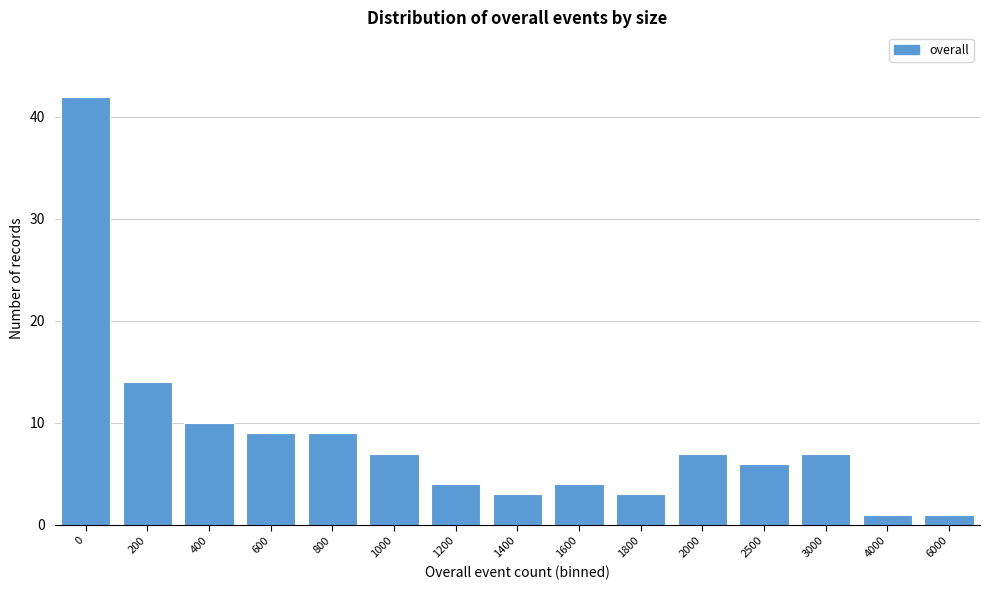

Reading left to right, list all the values displayed in this chart.

42	14	10	9	9	7	4	3	4	3	7	6	7	1	1